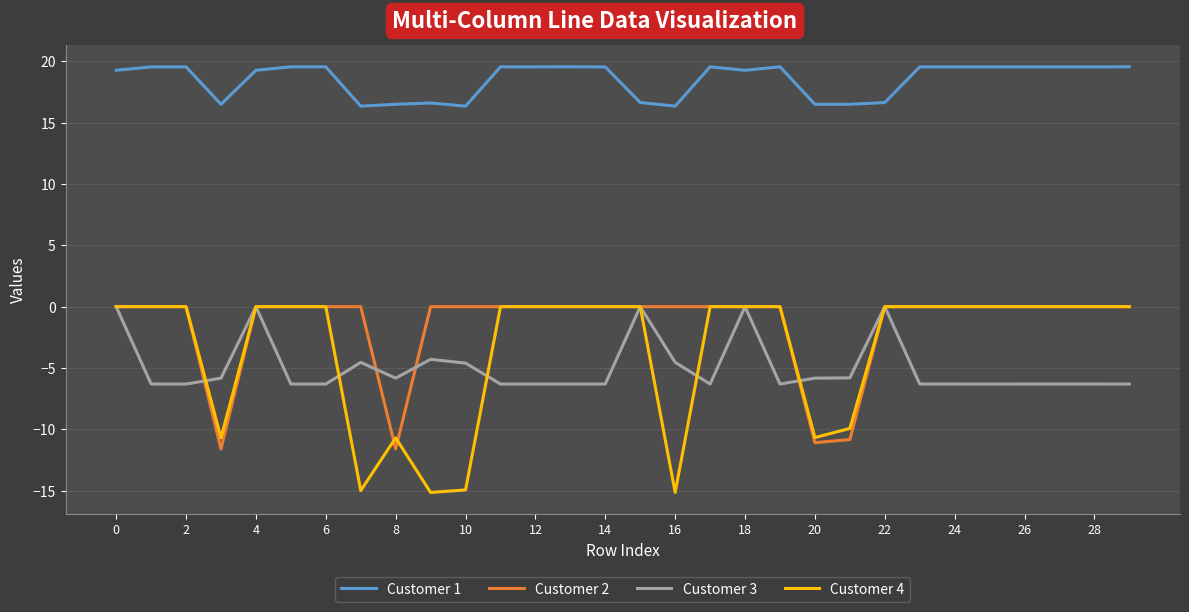

What is the smallest value displayed?

-15.1